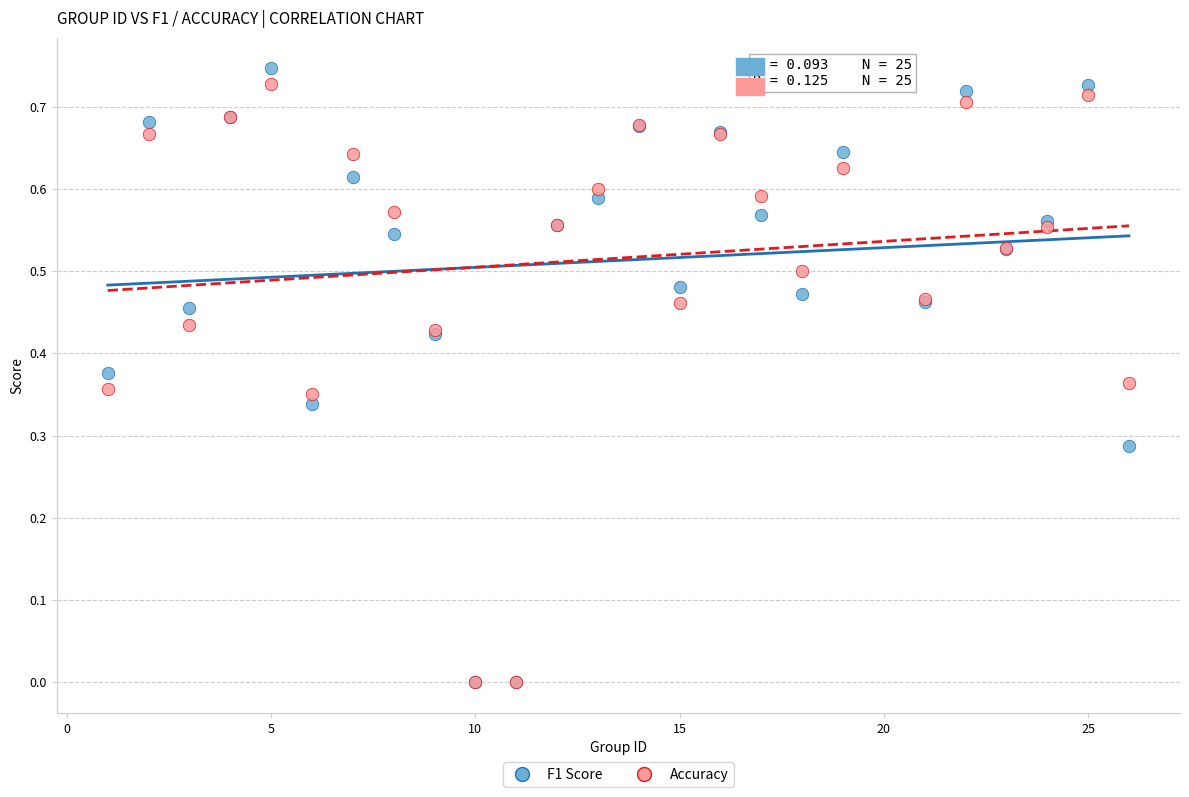

What are all the series names shown in the legend?

F1 Score, Accuracy